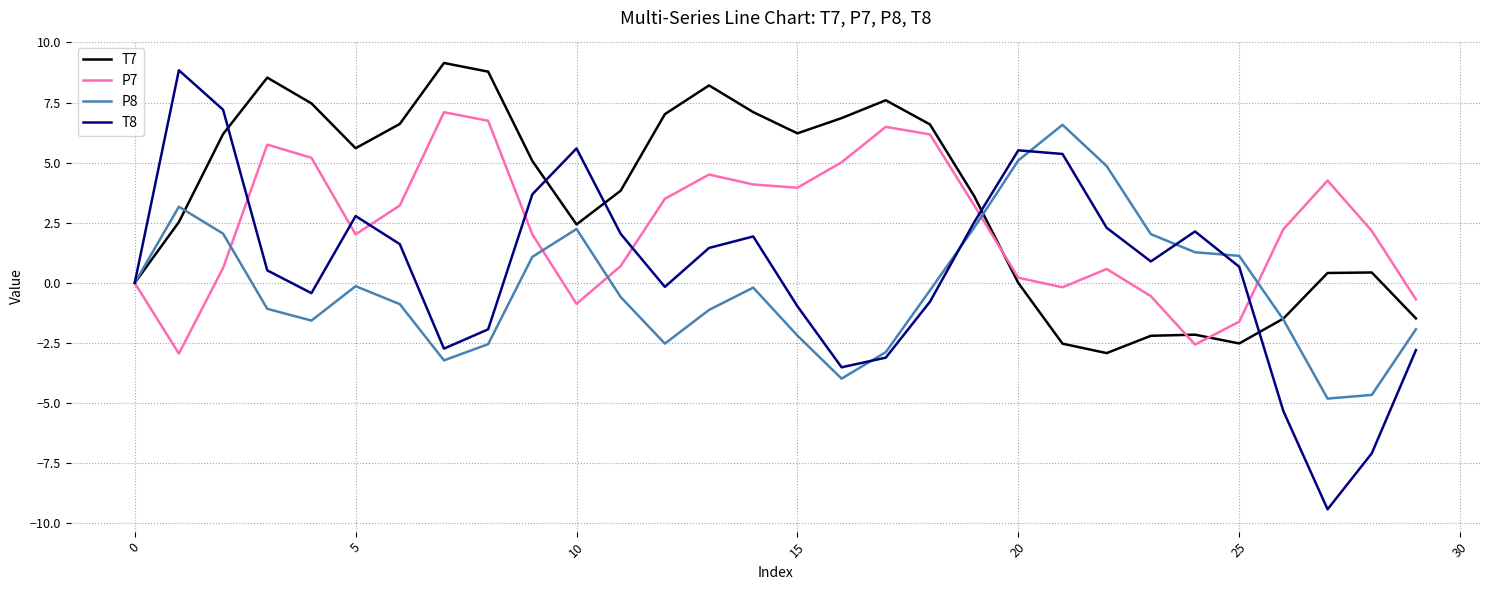

Which series has the largest total across all categories?

T7